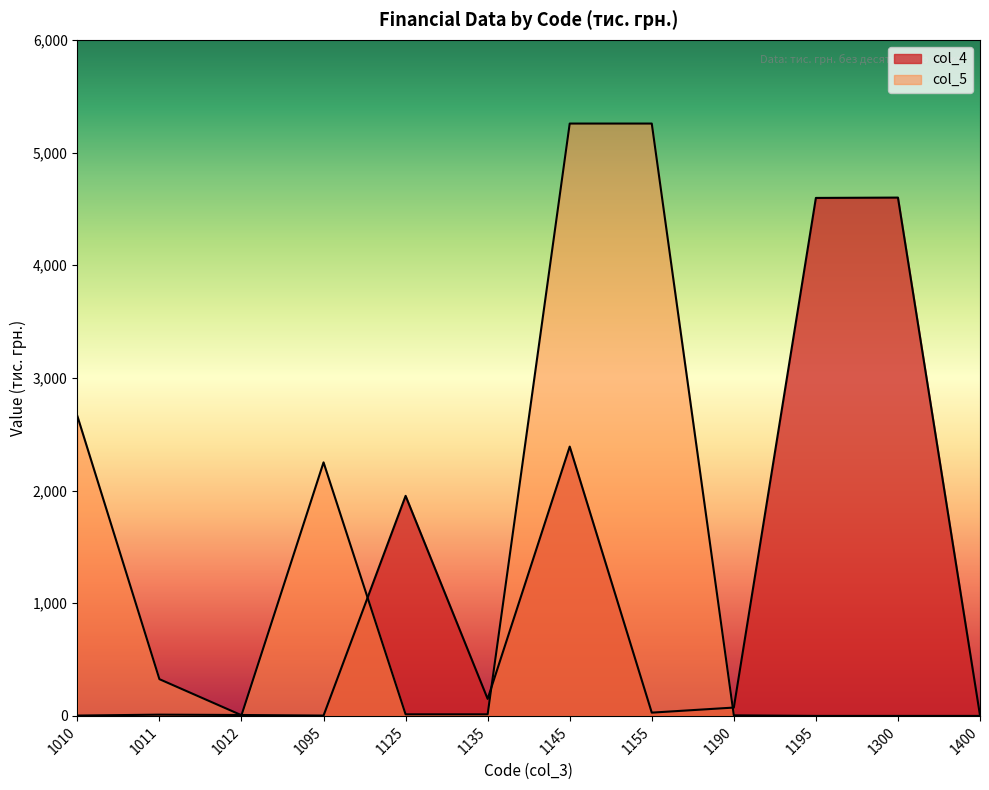

How many intersections are there between col_5 and col_4?

5